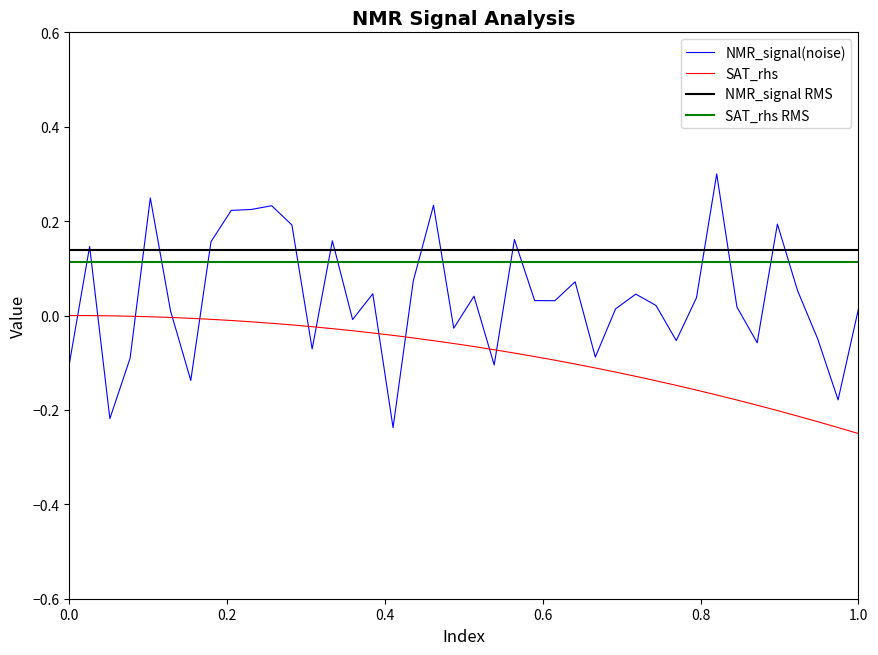

Reading left to right, what are all the values shown in this chart?

NMR_signal(noise): -0.1	0.1	-0.2	-0.1	0.2	0.0	-0.1	0.2	0.2	0.2	0.2	0.2	-0.1	0.2	-0.0	0.0	-0.2	0.1	0.2	-0.0	0.0	-0.1	0.2	0.0	0.0	0.1	-0.1	0.0	0.0	0.0	-0.1	0.0	0.3	0.0	-0.1	0.2	0.1	-0.1	-0.2	0.0
SAT_rhs: -0.0	-0.0	-0.0	-0.0	-0.0	-0.0	-0.0	-0.0	-0.0	-0.0	-0.0	-0.0	-0.0	-0.0	-0.0	-0.0	-0.0	-0.0	-0.1	-0.1	-0.1	-0.1	-0.1	-0.1	-0.1	-0.1	-0.1	-0.1	-0.1	-0.1	-0.1	-0.2	-0.2	-0.2	-0.2	-0.2	-0.2	-0.2	-0.2	-0.2